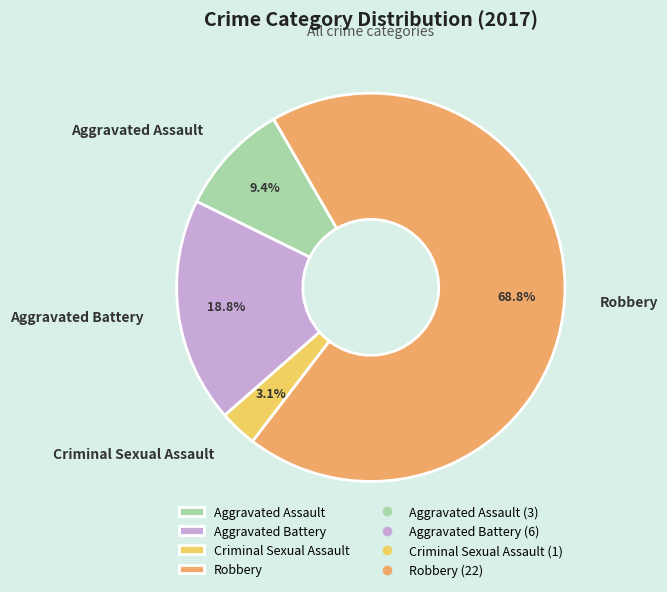

Is there any slice that represents more than half of the pie?

Yes